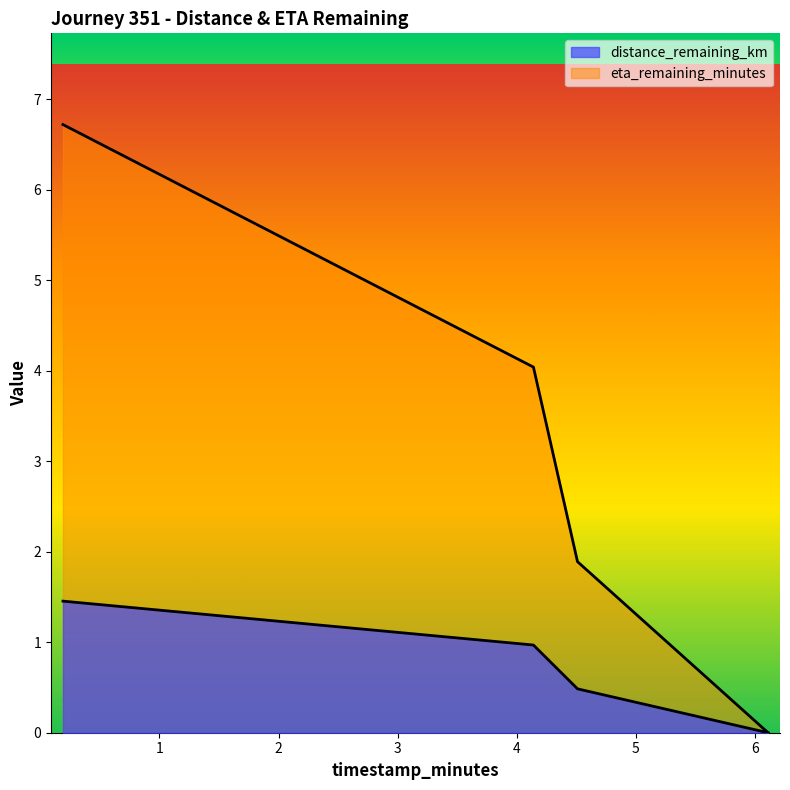

How many lines are shown in the chart?

2